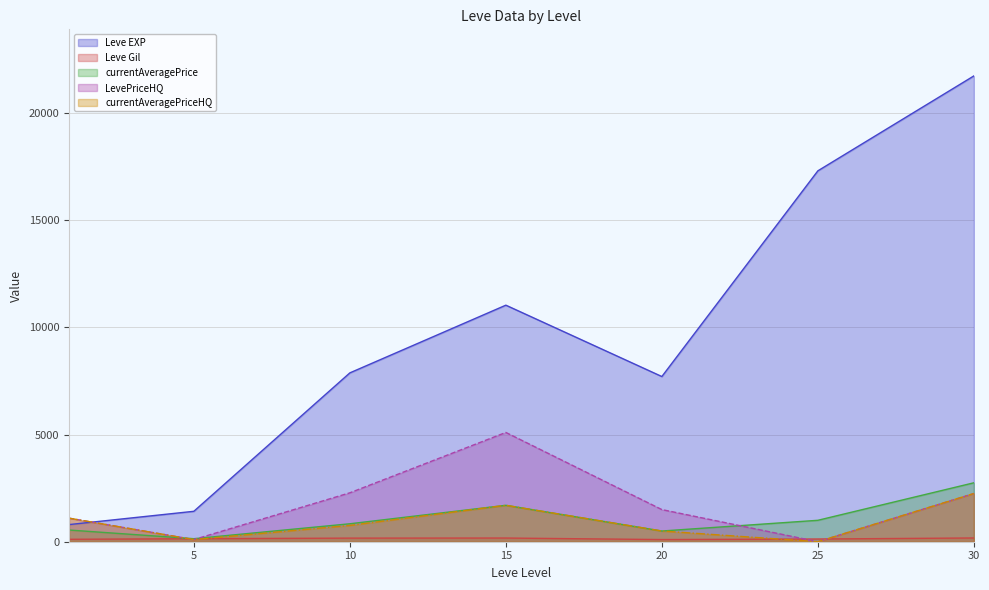

True or false: Leve Gil has a value of 126.0 at 25.

True